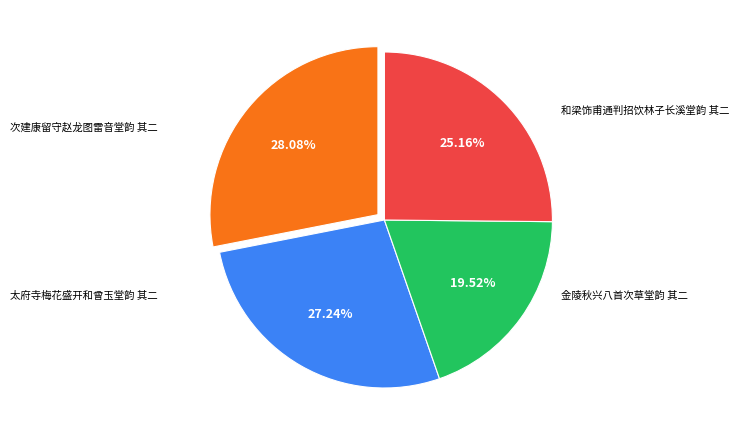

Is there a majority slice in this chart?

No